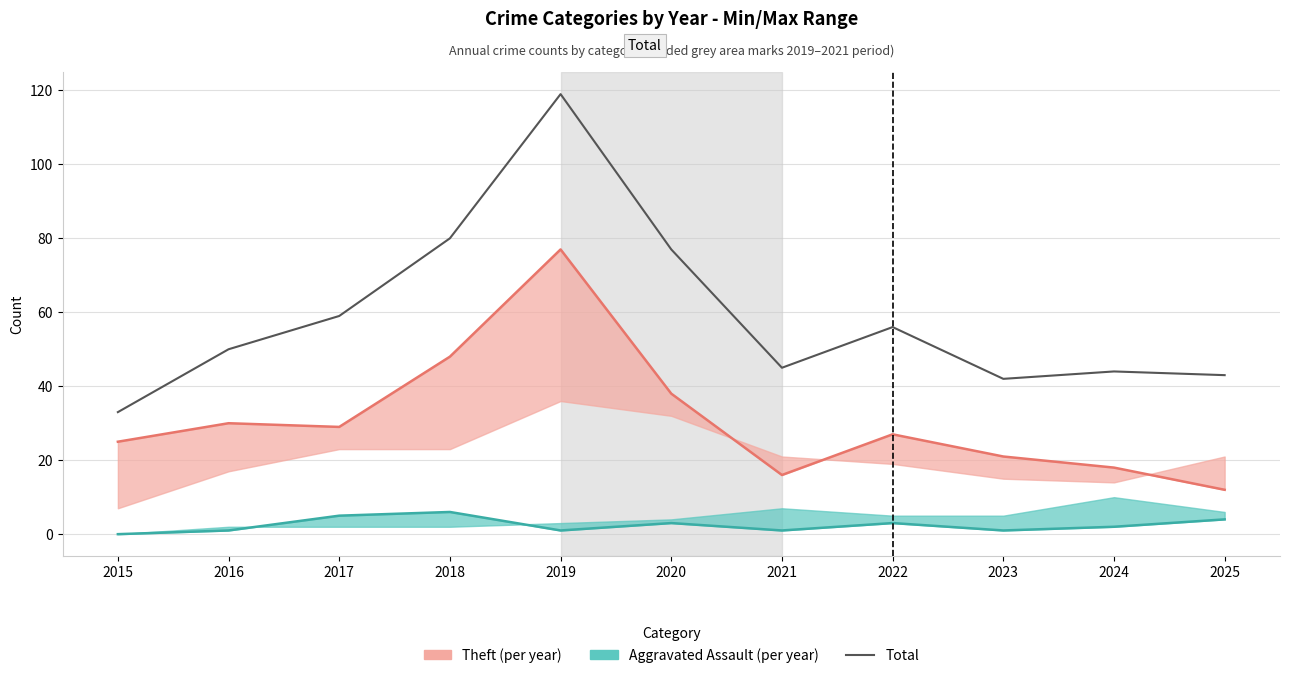

List the labels in order of value, largest first.

2019, 2018, 2020, 2017, 2022, 2016, 2021, 2024, 2025, 2023, 2015